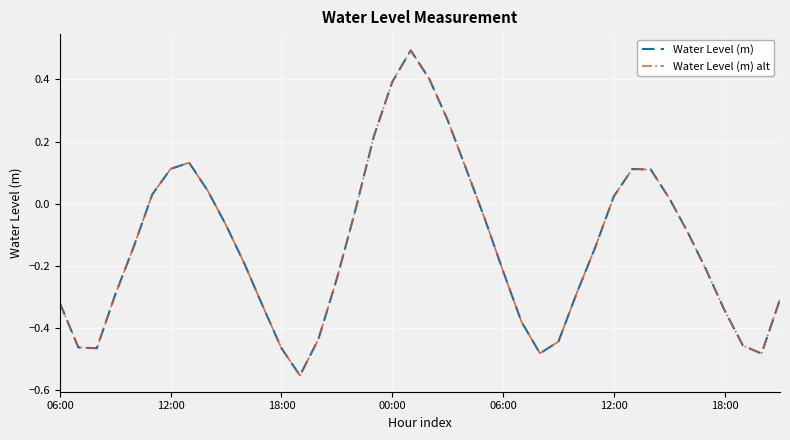

True or false: Water Level (m) and Water Level (m) alt intersect in this chart.

False